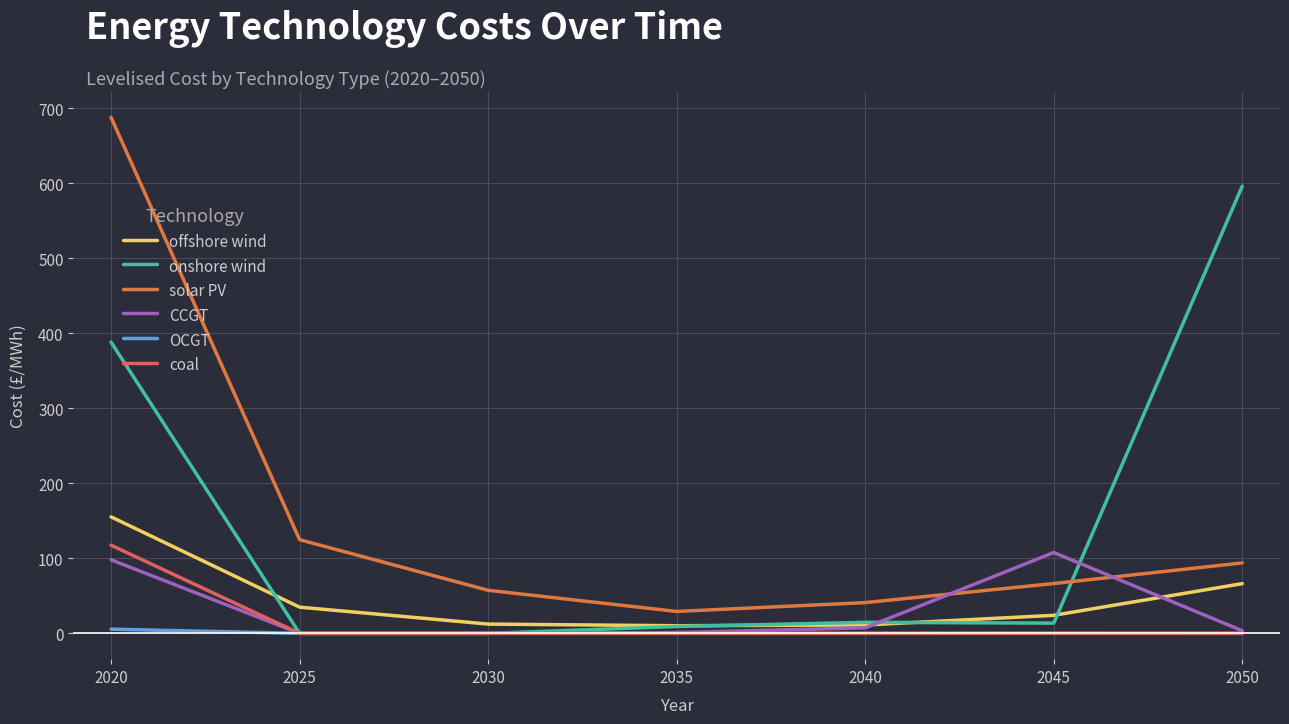

How many values in the solar PV series are below 66?

3